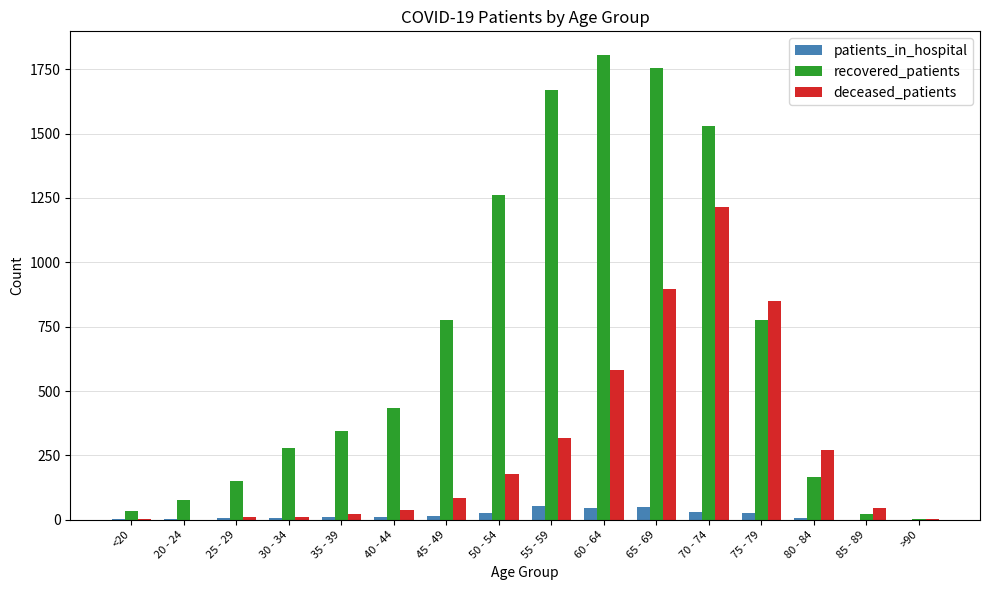

The value of deceased_patients at 40 - 44 is 38. True or false?

True